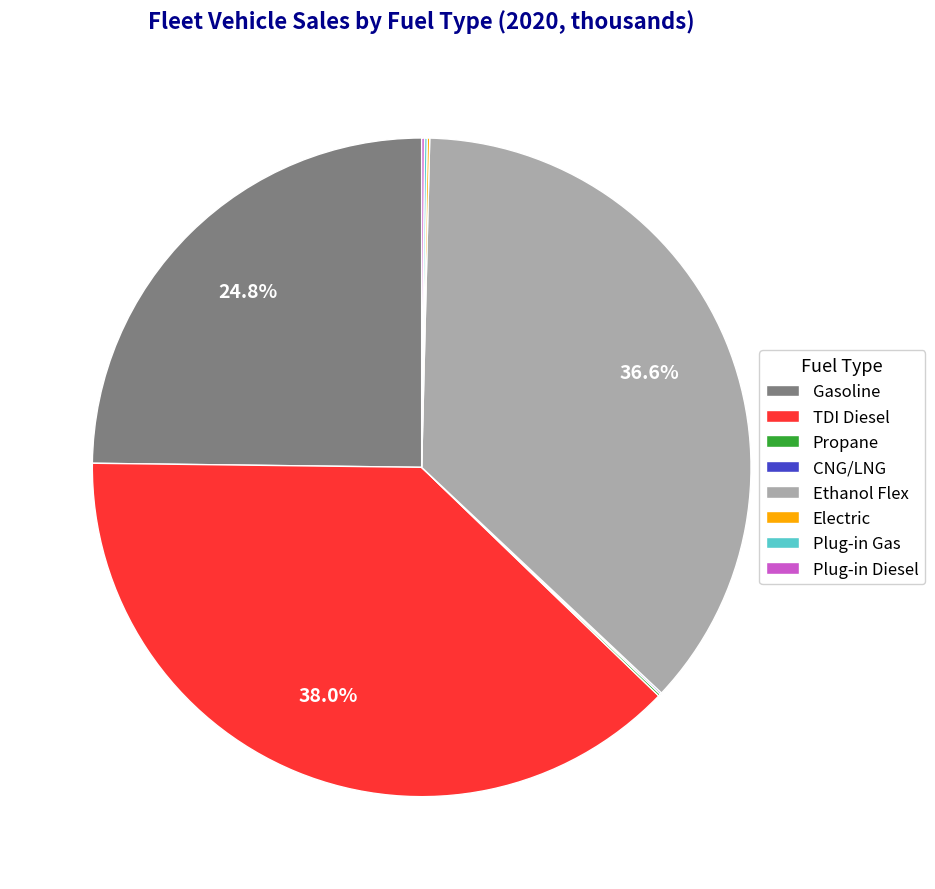

To the nearest percent, what is the average slice percentage?

12%